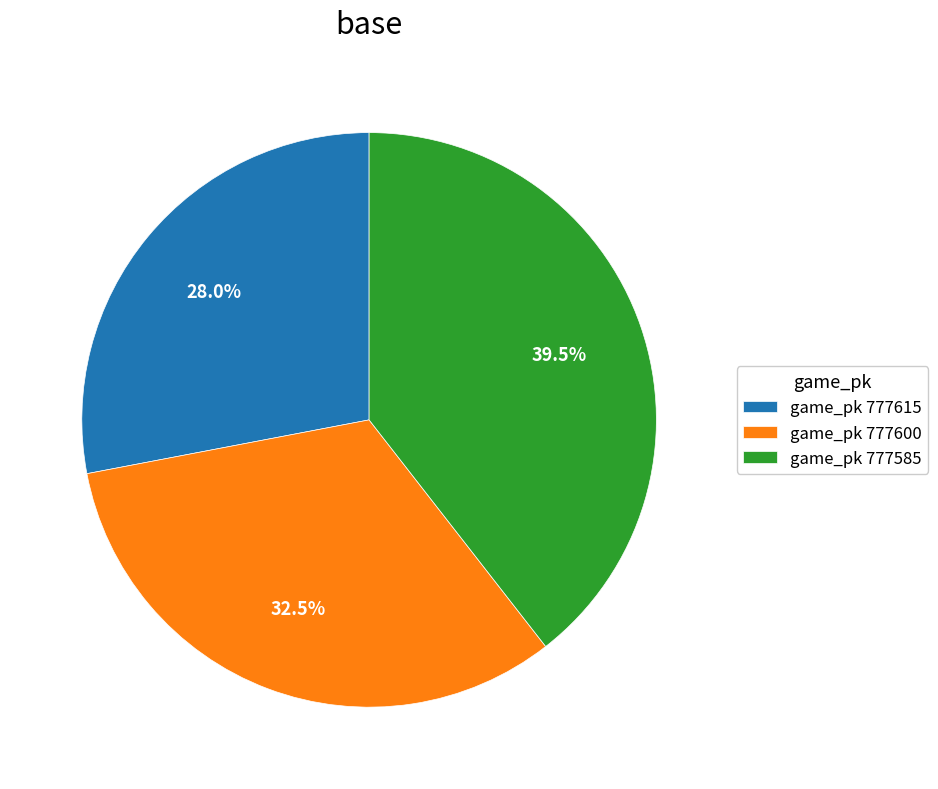

Rank the categories by value from lowest to highest.

game_pk 777615, game_pk 777600, game_pk 777585